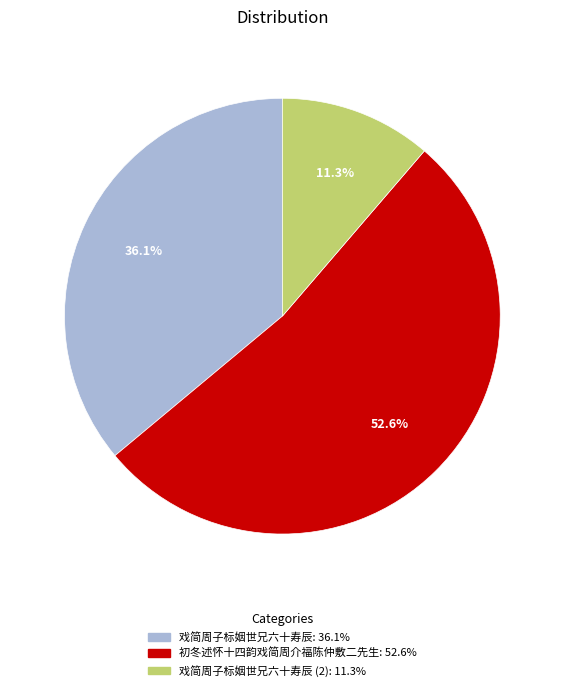

Does any single category account for the majority?

Yes